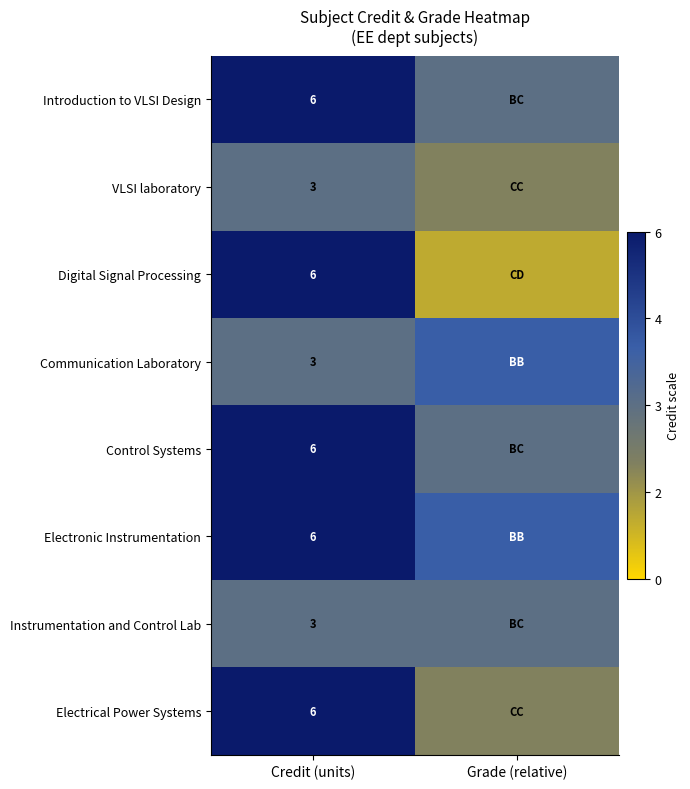

Which label corresponds to the smallest value in the chart?

Grade (relative)